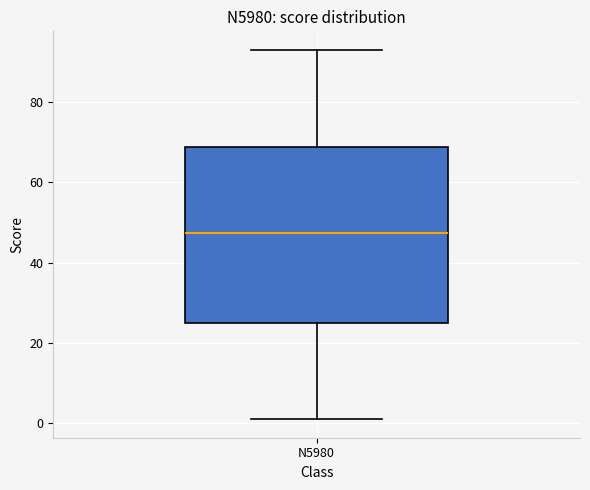

Where does the upper whisker of the box for N5980 end on the y-axis? The values are not printed on the chart, so give them approximately, as read against the axis.

94